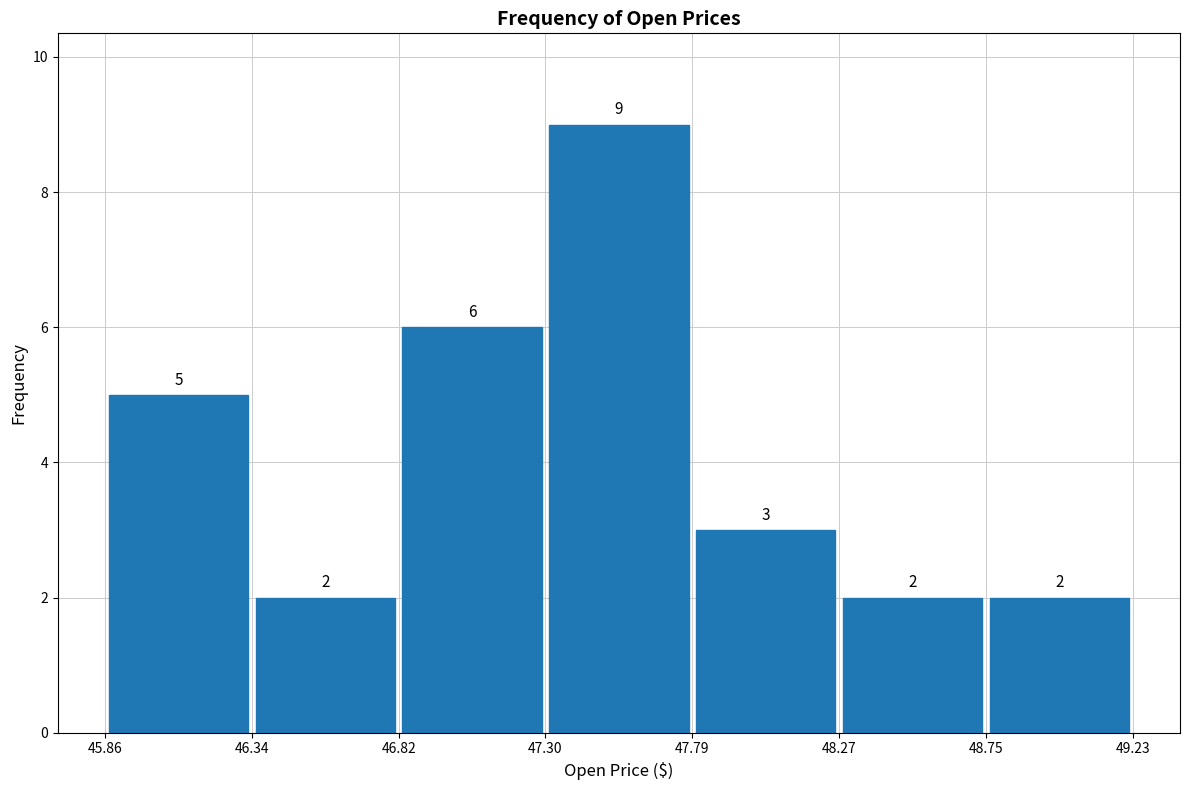

Reading left to right, list every bar in this chart as the range it spans on the x-axis followed by its height.

45.86 to 46.34: 5
46.34 to 46.82: 2
46.82 to 47.30: 6
47.30 to 47.79: 9
47.79 to 48.27: 3
48.27 to 48.75: 2
48.75 to 49.23: 2